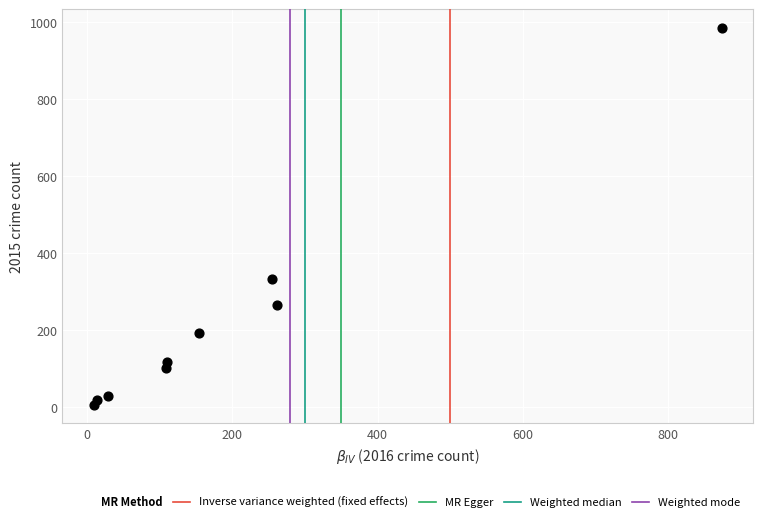

What Y value in the scatter plot is closest to 495?

333